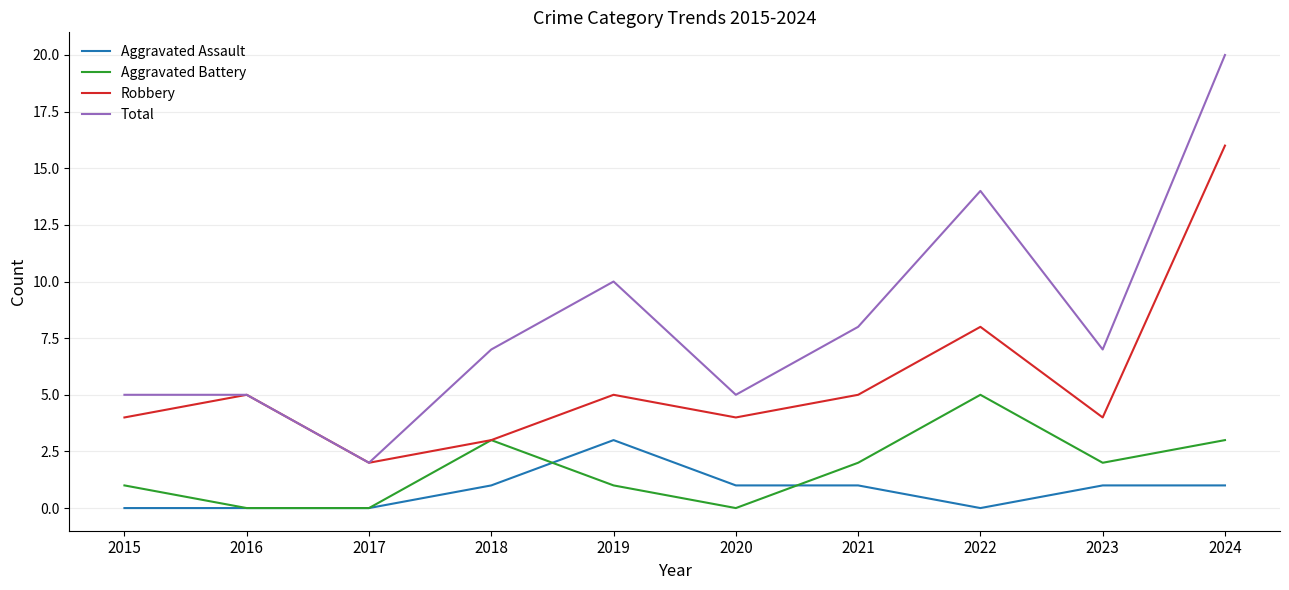

Is the value of Aggravated Battery at 2023 greater than the value of Aggravated Assault at 2021?

Yes